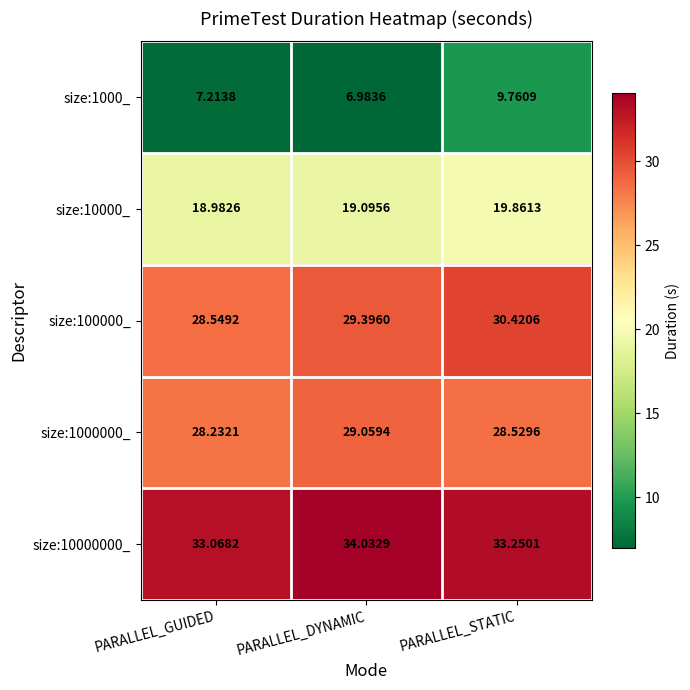

What is the maximum value shown in the chart?

34.0